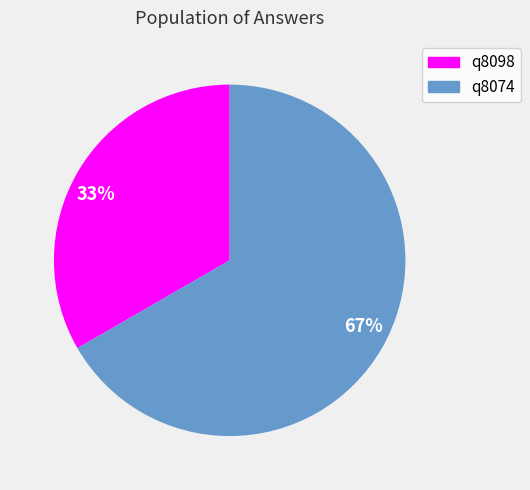

Is there a majority slice in this chart?

Yes